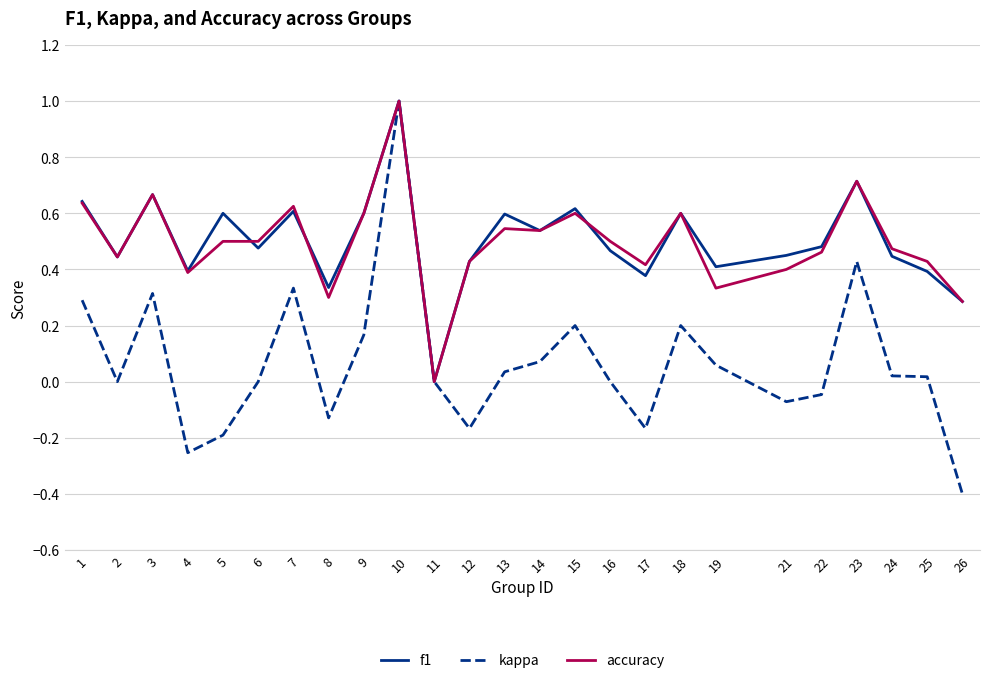

What are all the series names shown in the legend?

f1, kappa, accuracy